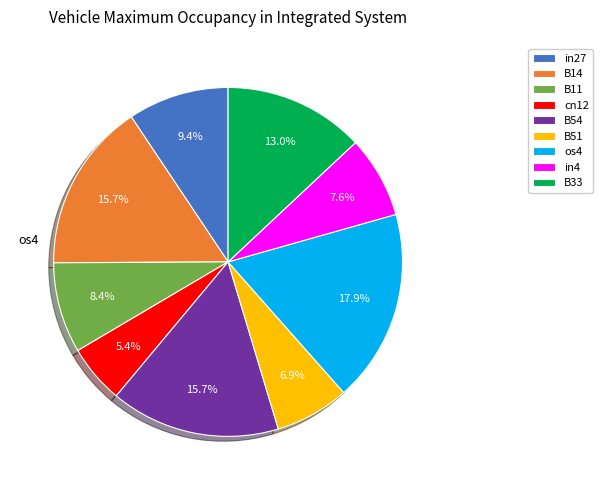

Is there any slice that represents more than half of the pie?

No